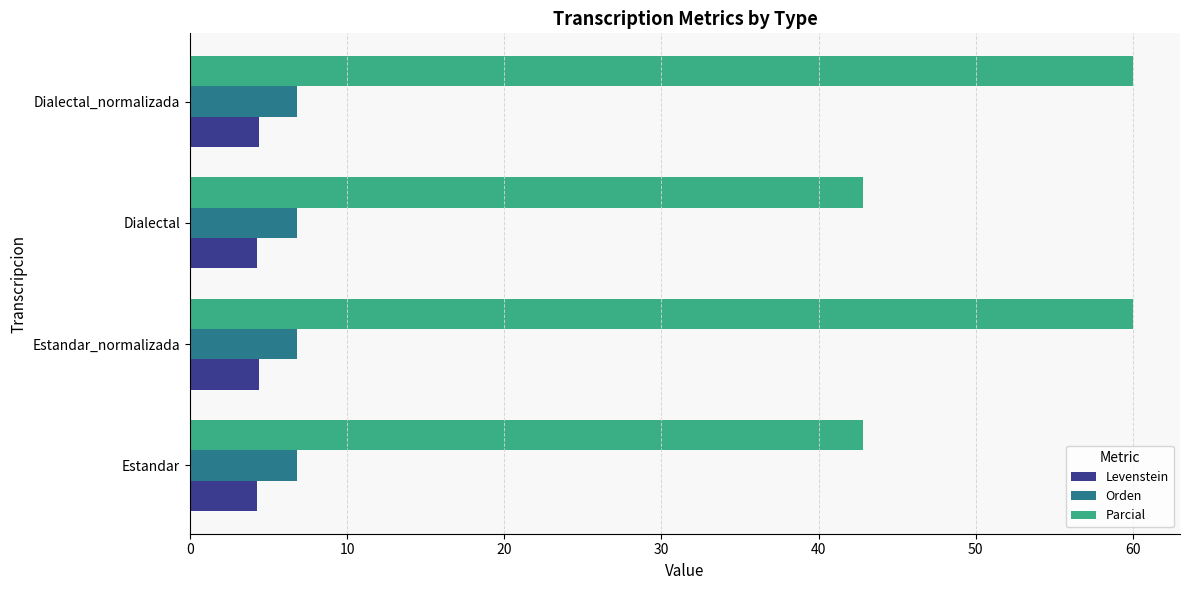

What is the smallest value displayed?

4.3